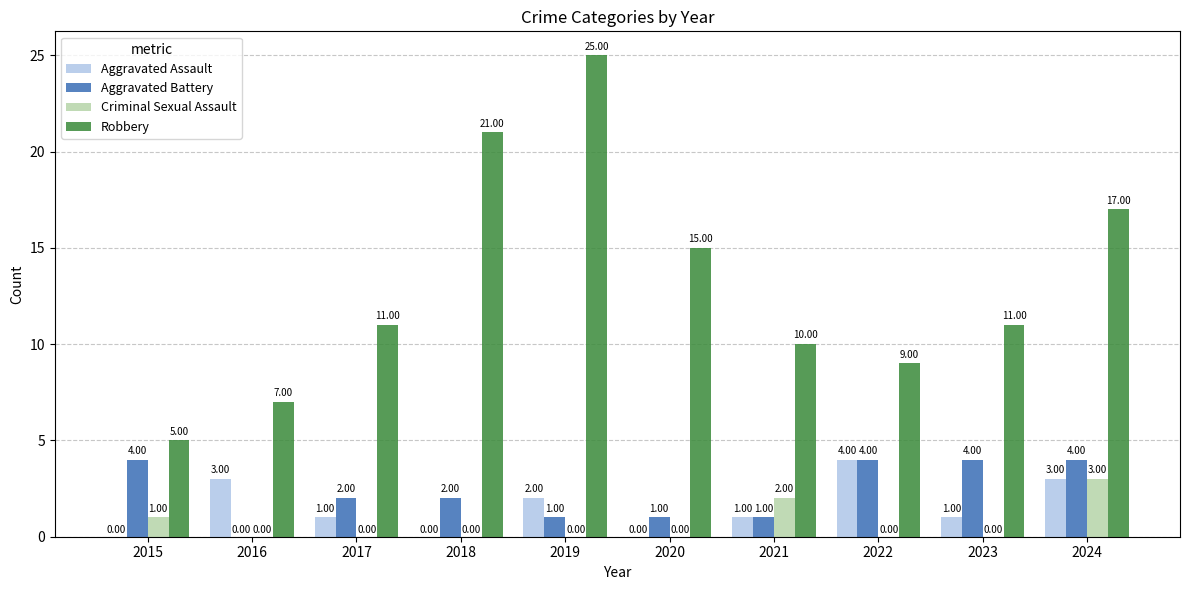

Reading right to left, list all the values displayed in this chart.

Aggravated Assault: 2024=3	2023=1	2022=4	2021=1	2020=0	2019=2	2018=0	2017=1	2016=3	2015=0
Aggravated Battery: 2024=4	2023=4	2022=4	2021=1	2020=1	2019=1	2018=2	2017=2	2016=0	2015=4
Criminal Sexual Assault: 2024=3	2023=0	2022=0	2021=2	2020=0	2019=0	2018=0	2017=0	2016=0	2015=1
Robbery: 2024=17	2023=11	2022=9	2021=10	2020=15	2019=25	2018=21	2017=11	2016=7	2015=5